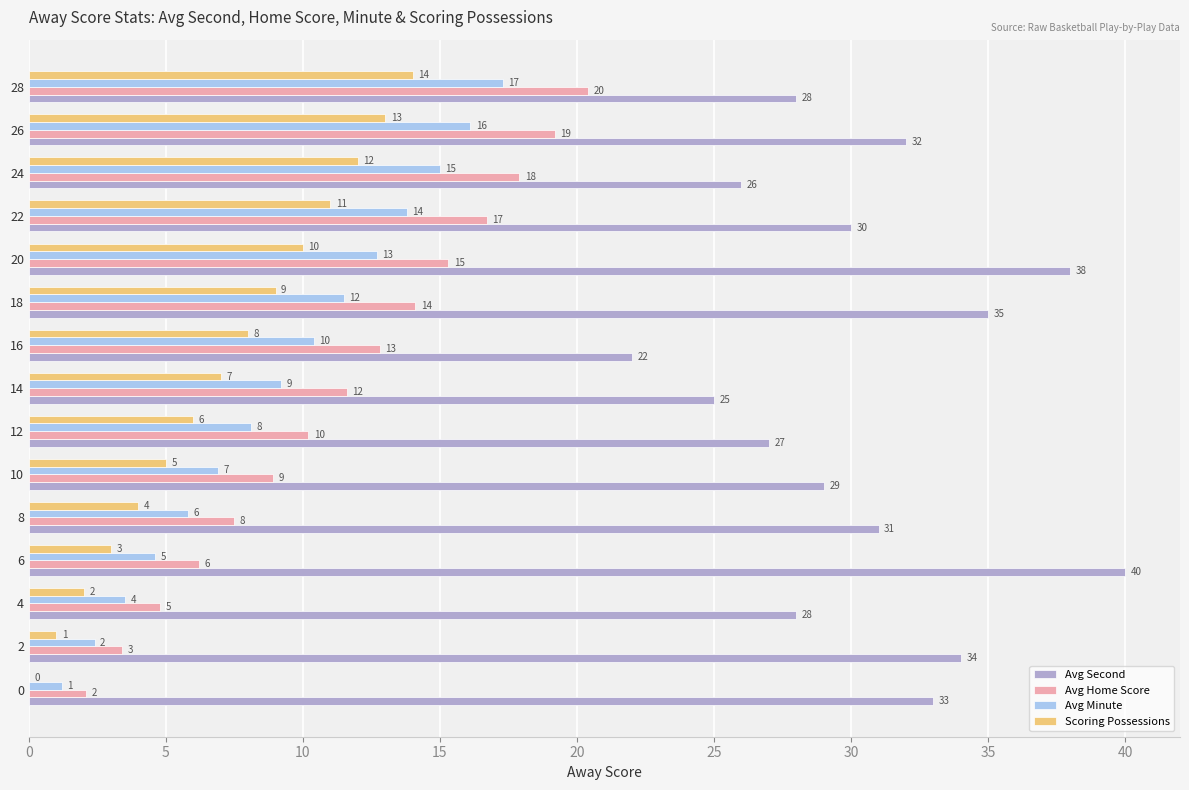

At which category is the sum across all series the highest?

26